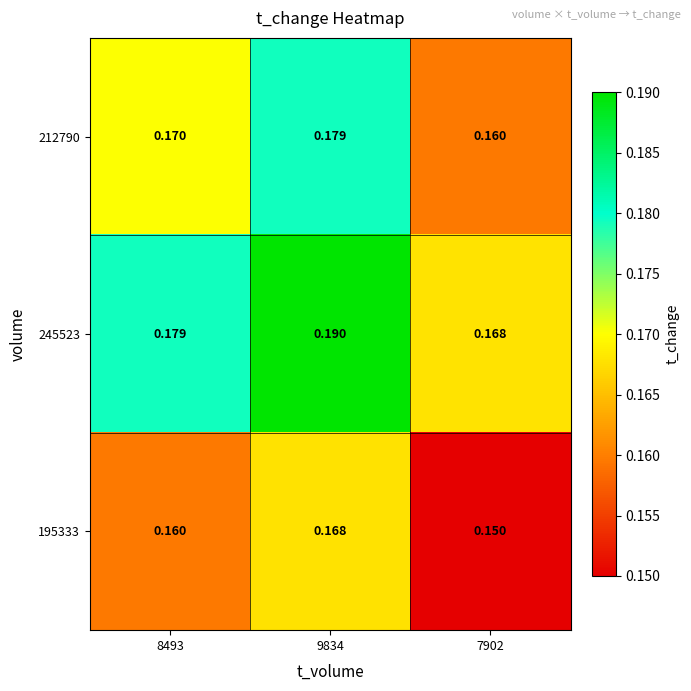

Rank the series by their average value, from highest to lowest.

245523, 212790, 195333